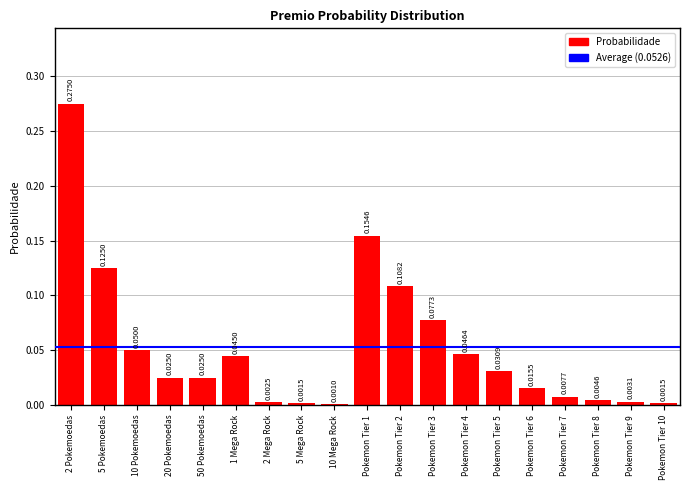

Which has a higher value, 2 Pokemoedas or 10 Mega Rock?

2 Pokemoedas